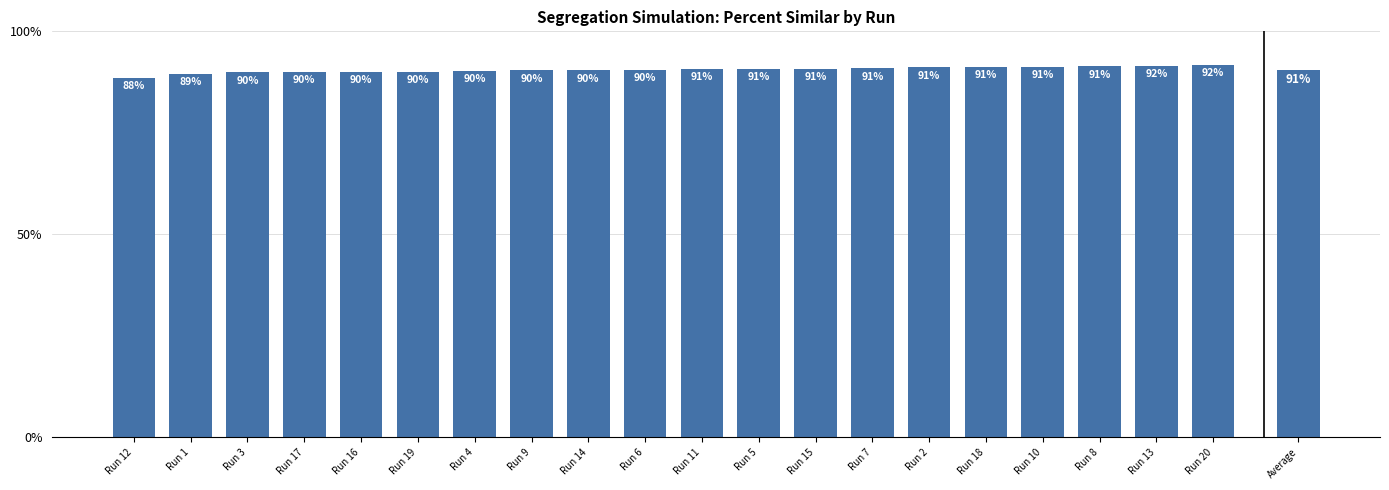

Is it true that the value at Run 2 is 63.4?

False